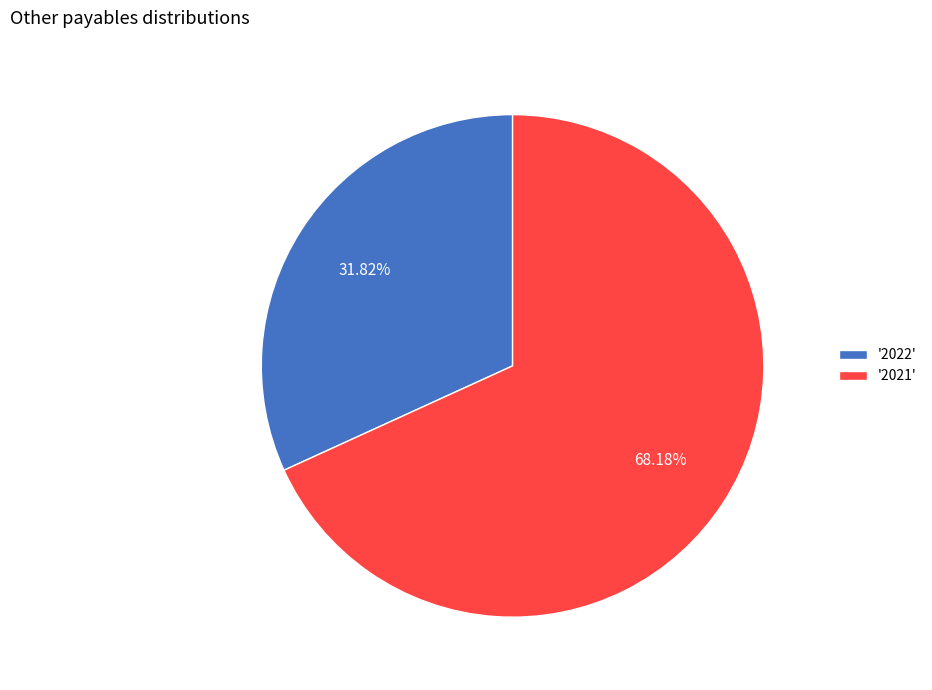

Do '2022' and '2021' together represent more than half of the pie?

Yes